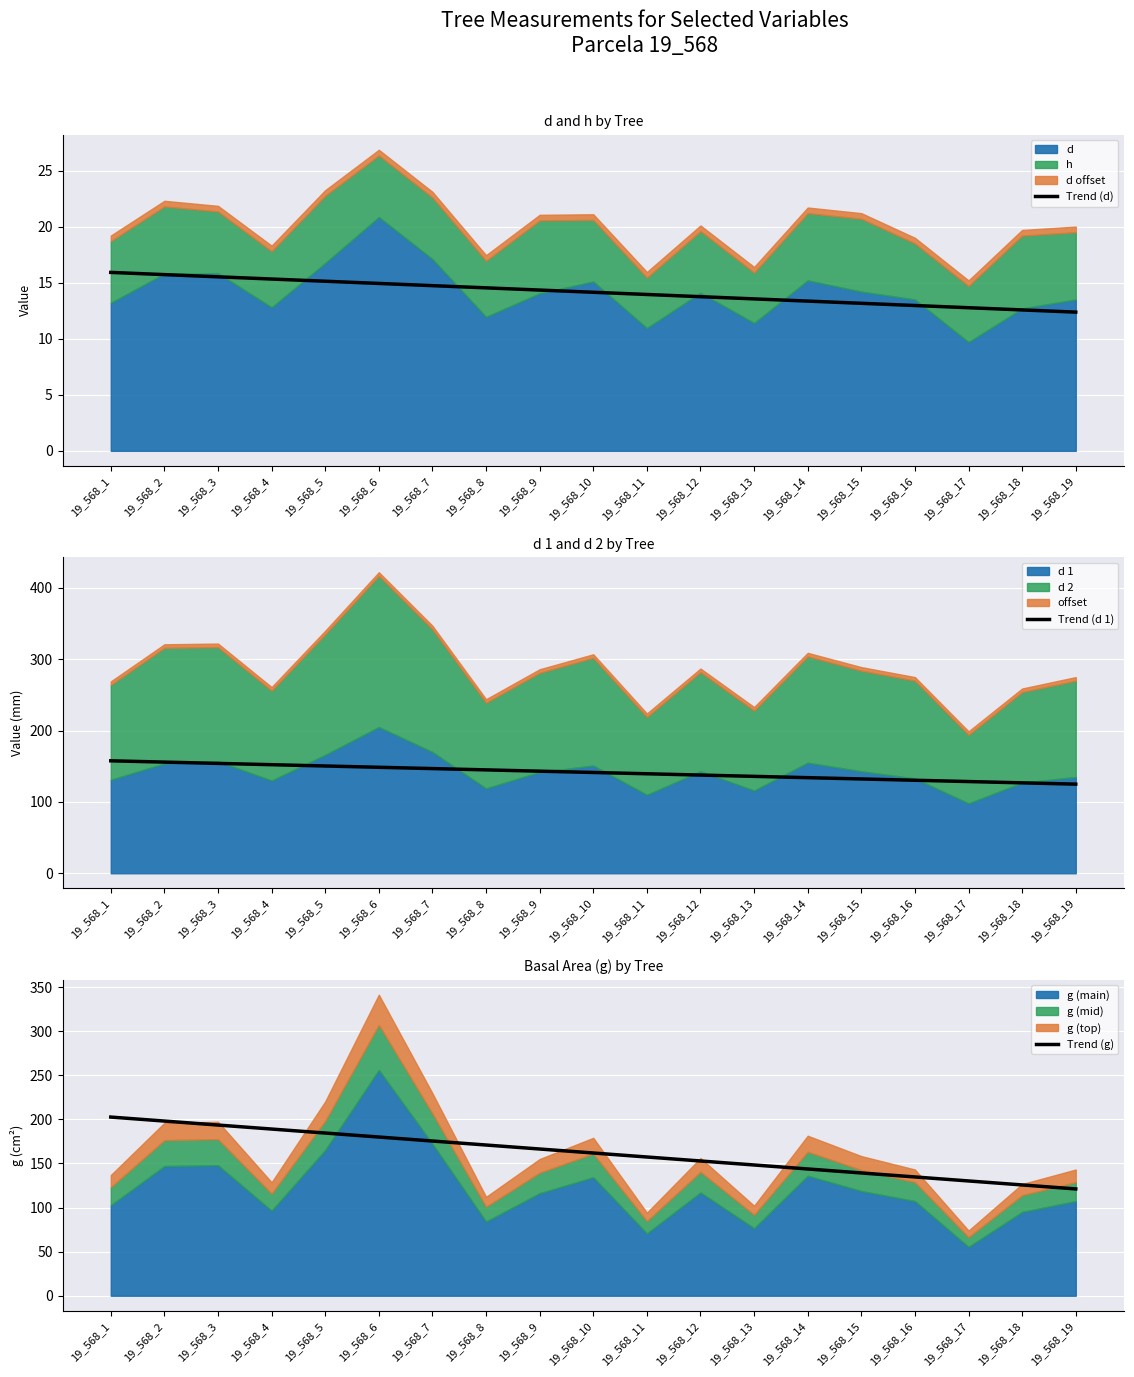

At which label is Trend (d) closest to 14?

19_568_11